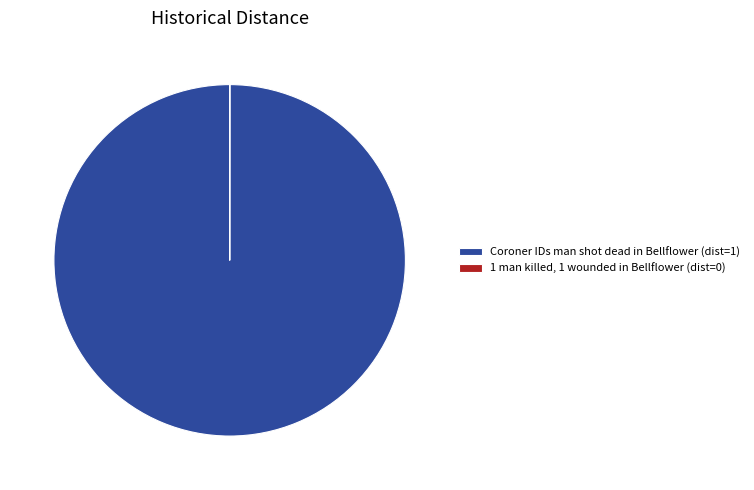

True or false: Coroner IDs man shot dead in Bellflower accounts for 100% of the total.

True